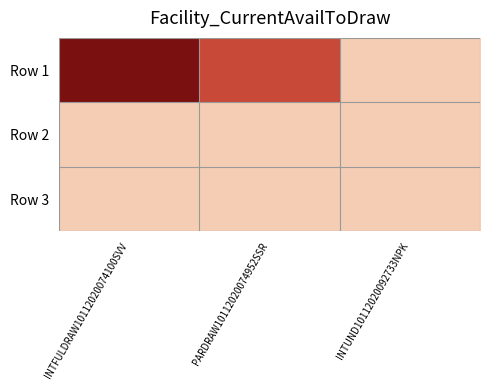

Reading left to right, transcribe all the data shown in this chart.

Row 1: INTFULDRAW10112020074100SVV=50000000	PARDRAW10112020074952SSR=30000000	INTUND10112020092733NPK=0
Row 2: INTFULDRAW10112020074100SVV=0	PARDRAW10112020074952SSR=0	INTUND10112020092733NPK=0
Row 3: INTFULDRAW10112020074100SVV=0	PARDRAW10112020074952SSR=0	INTUND10112020092733NPK=0